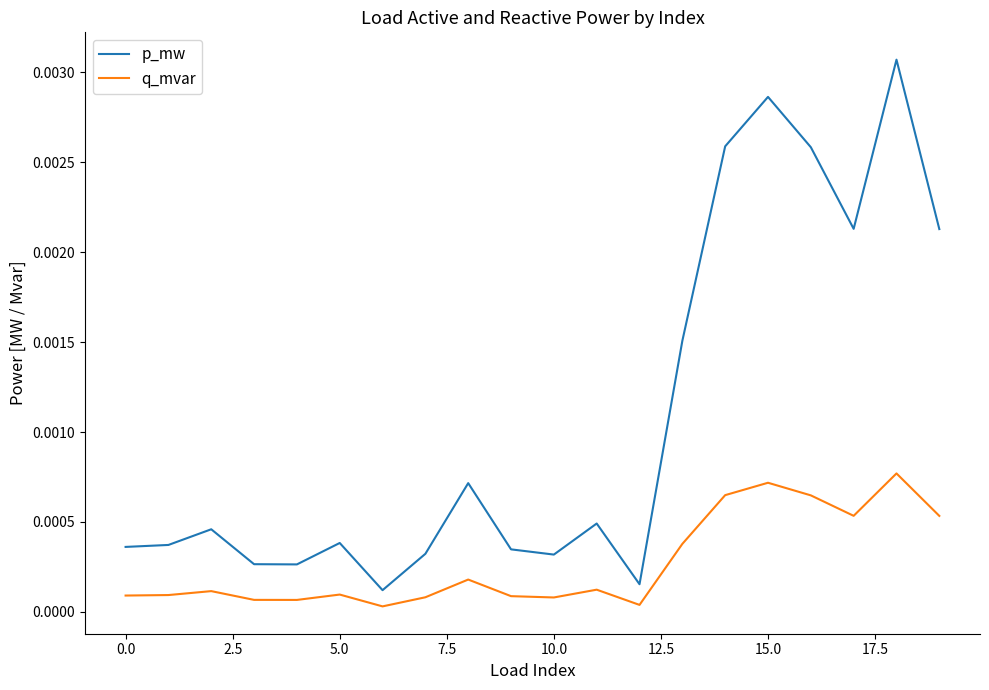

Rank the series by their maximum value, from highest to lowest.

p_mw, q_mvar